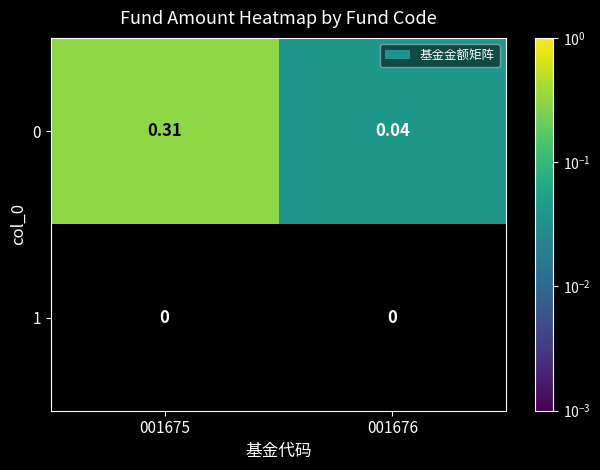

Is the value of 1 at 001676 greater than the value of 0 at 001676?

No